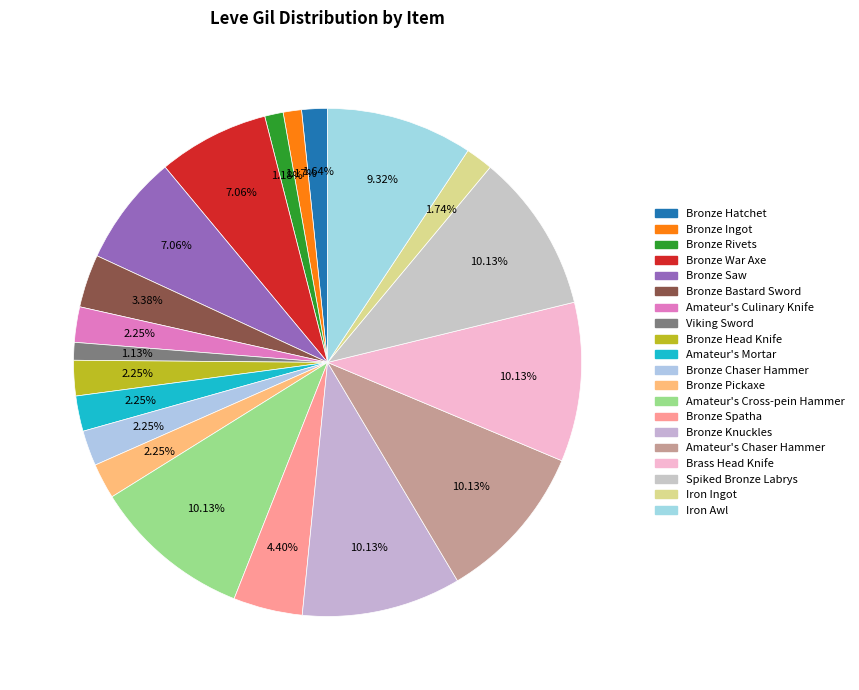

What percentage is the Iron Awl slice, to the nearest percent?

9%